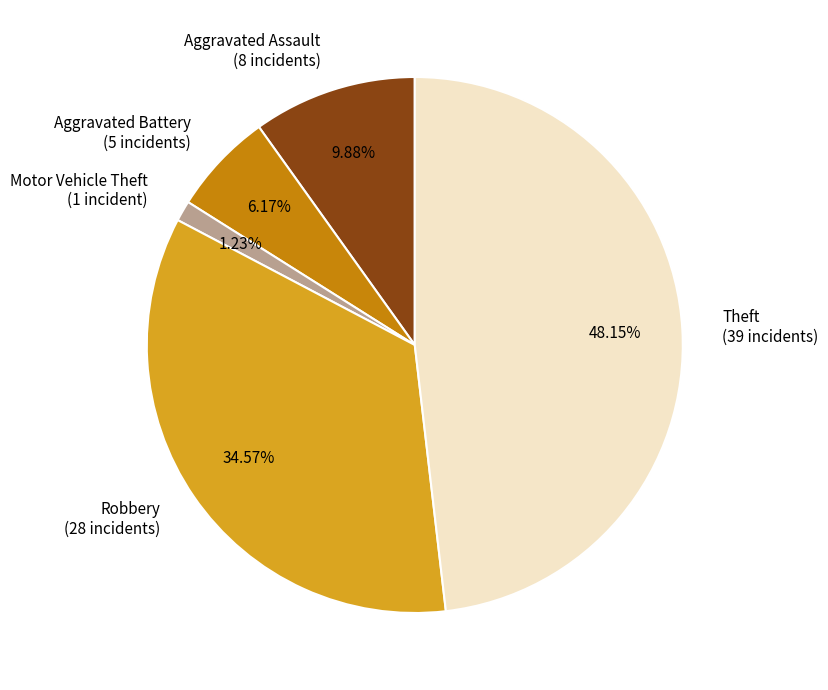

Do Robbery and Aggravated Assault together represent more than half of the pie?

No